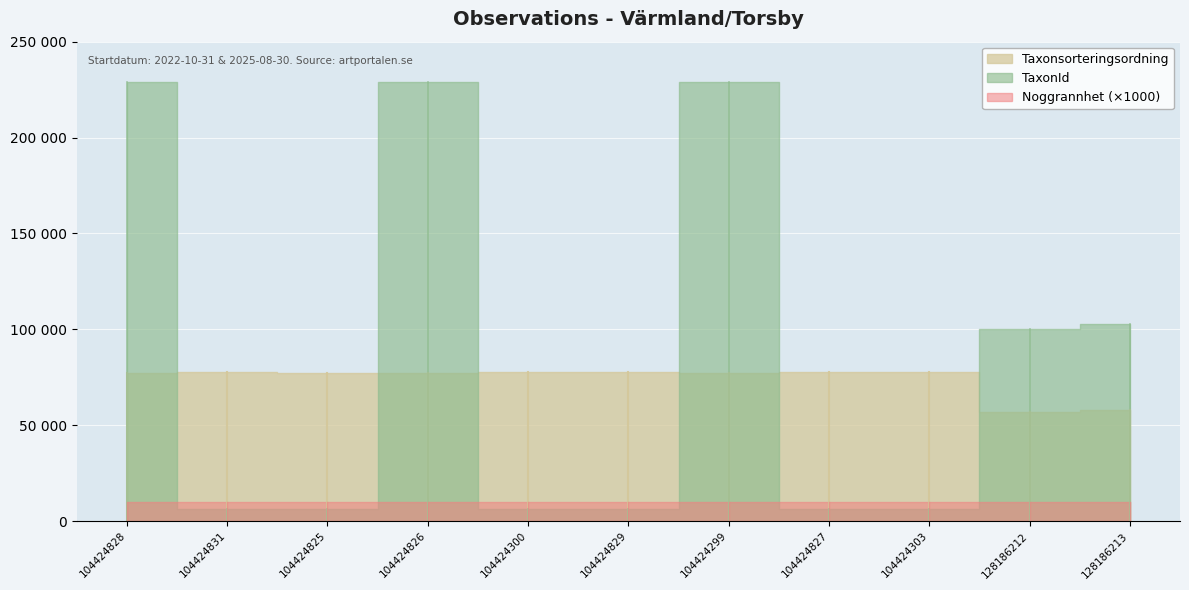

Which has a higher value, 8 or 10?

8